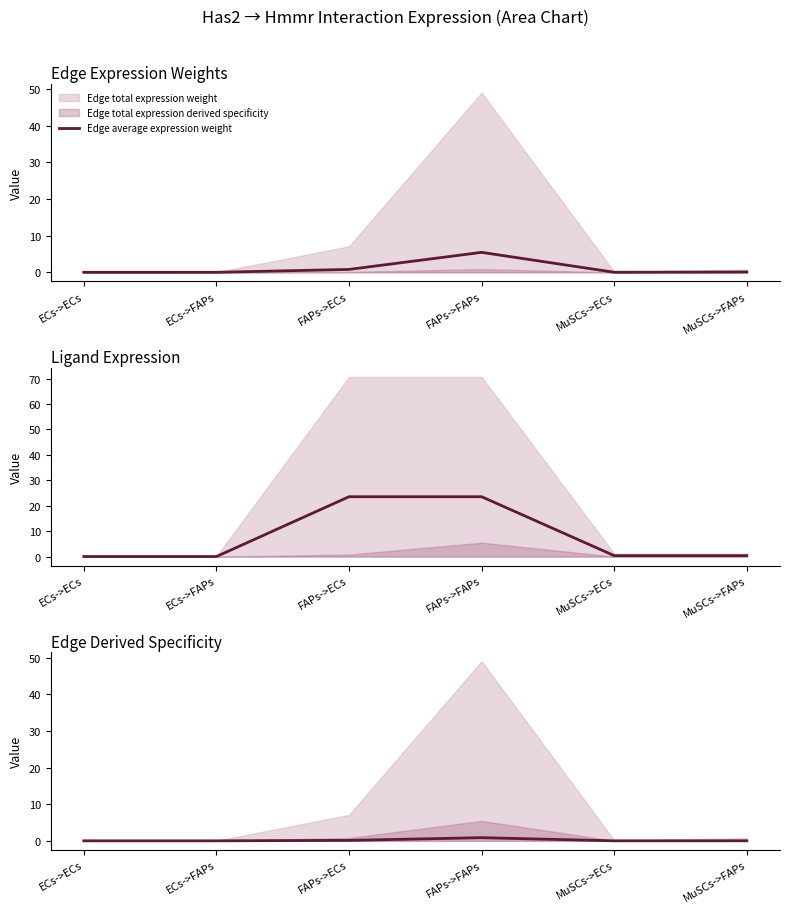

Which category has the highest value across all series?

FAPs->ECs